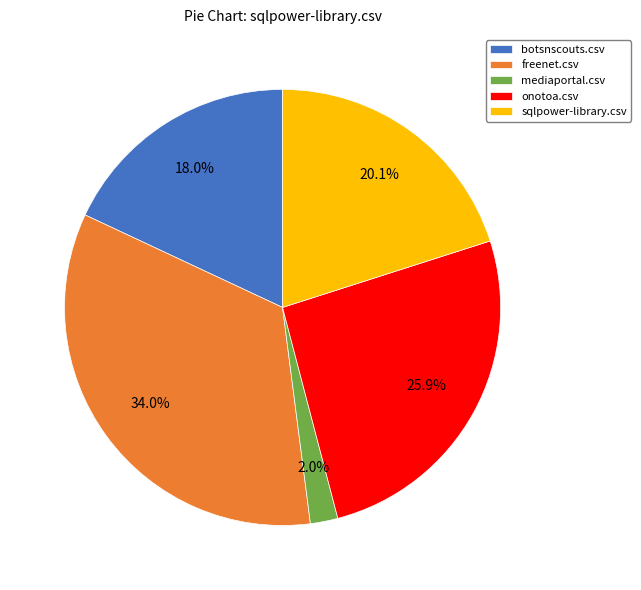

Is it true that sqlpower-library.csv is 20% of the pie?

True